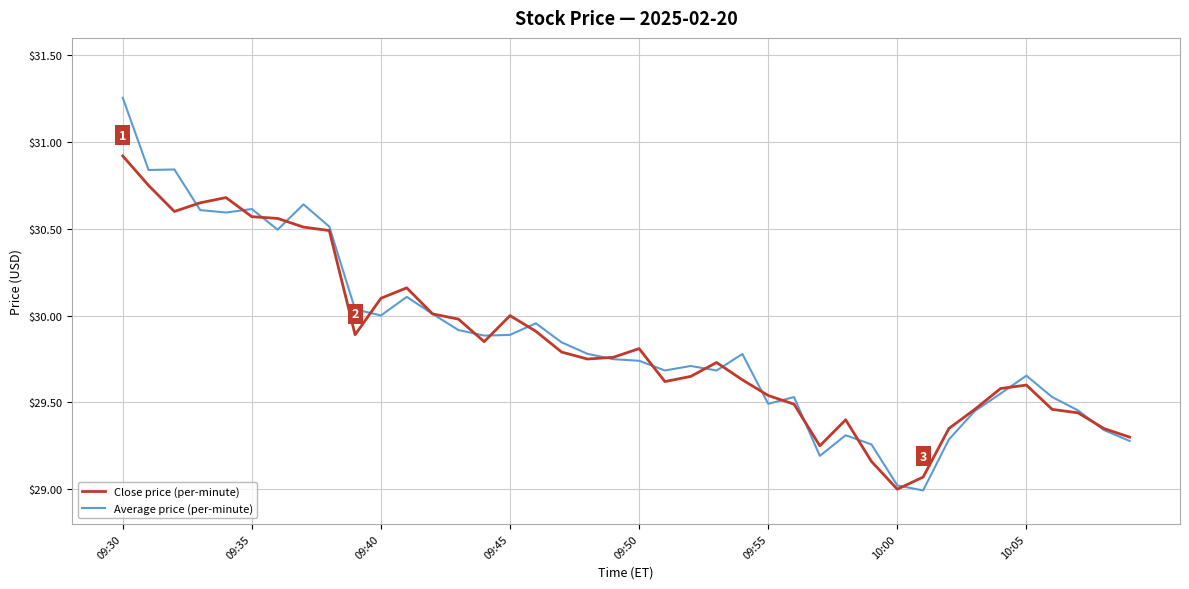

What is the lowest value of the Close price (per-minute) series?

29.0